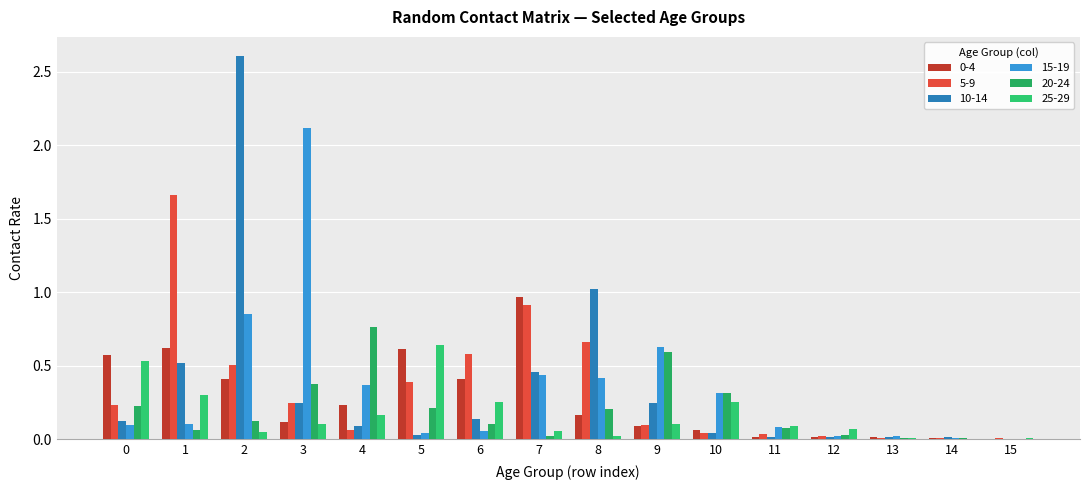

At how many categories does at least one series exceed 1?

4